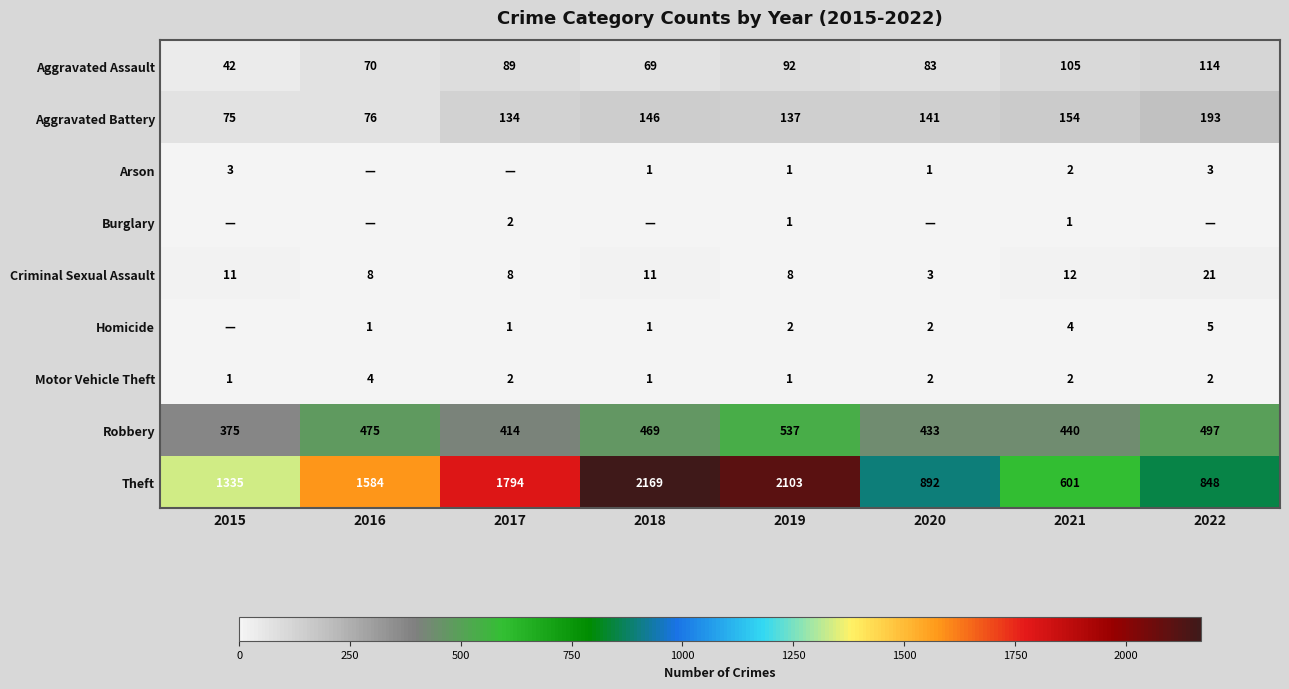

Is it true that Aggravated Battery equals 141 at 2020?

True